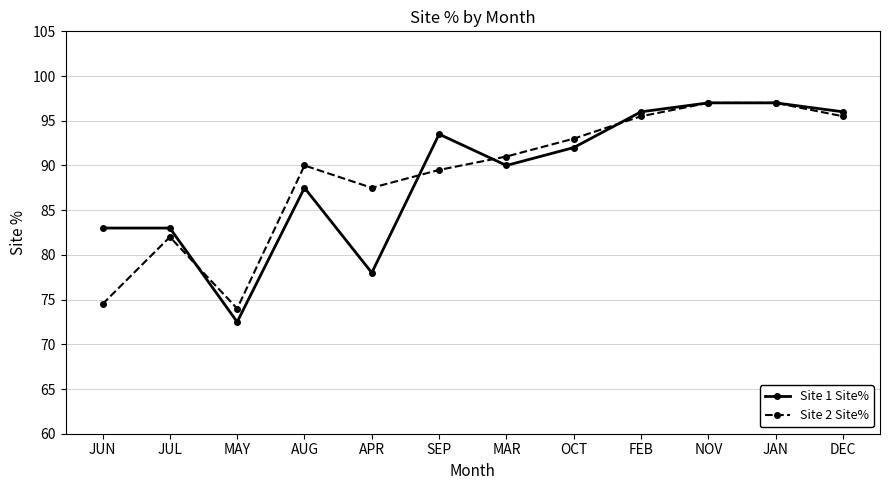

What is the difference between the second highest and minimum values in the Site 1 Site% series?

24.5